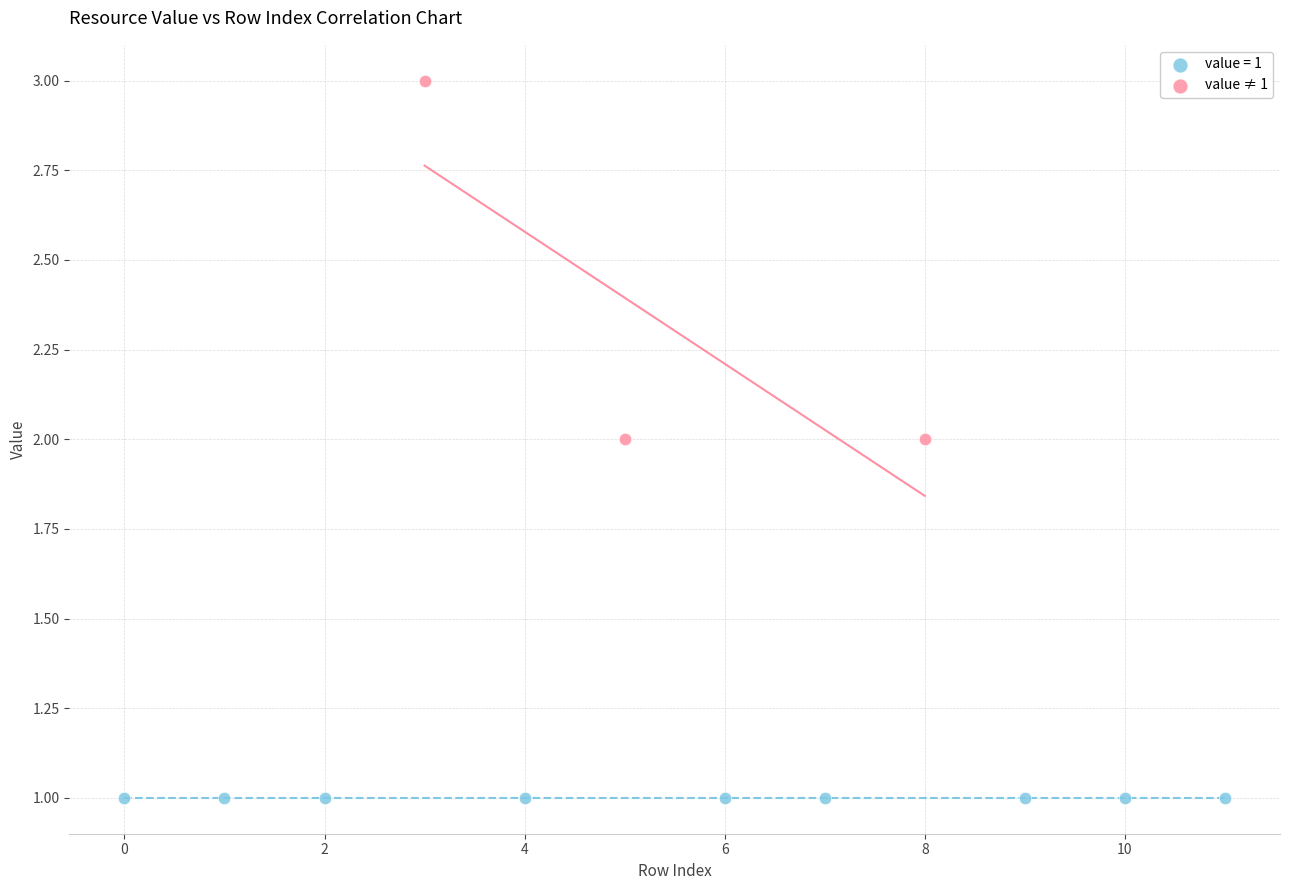

Which series reaches the maximum Y coordinate?

value ≠ 1